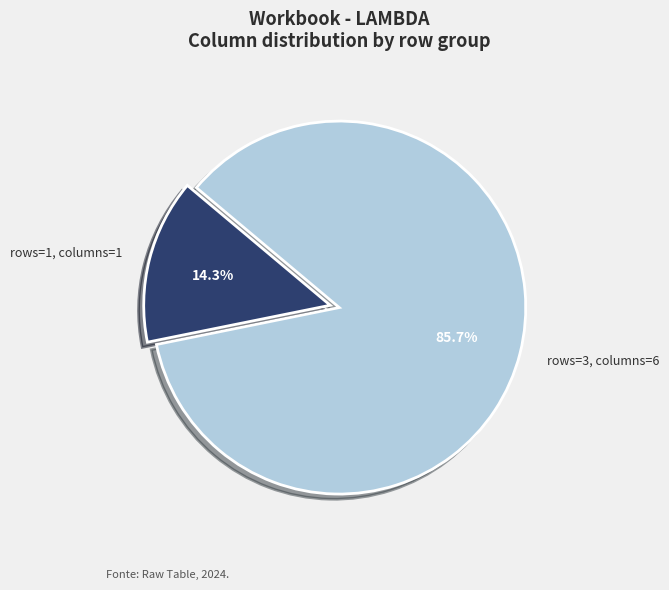

To the nearest percent, what is the difference between the largest and smallest slice percentages?

71%